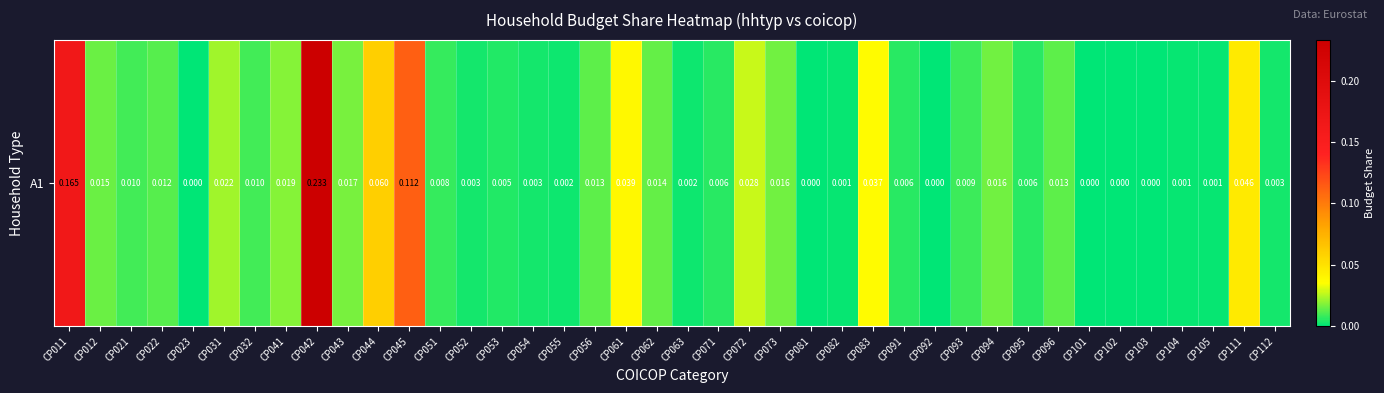

What is the greatest value displayed?

0.2